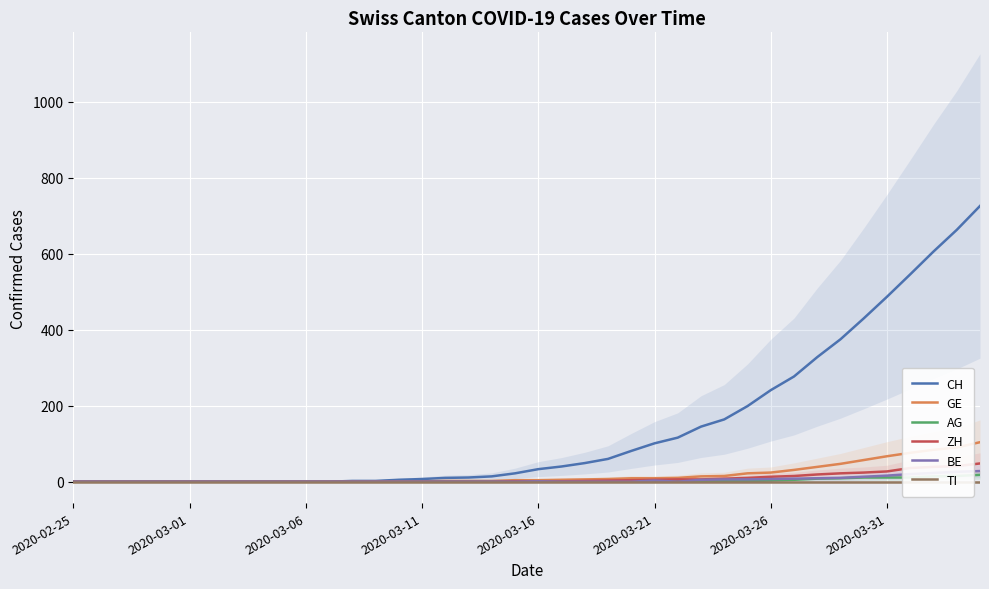

Rank the series by their maximum value, from lowest to highest.

TI, AG, BE, ZH, GE, CH